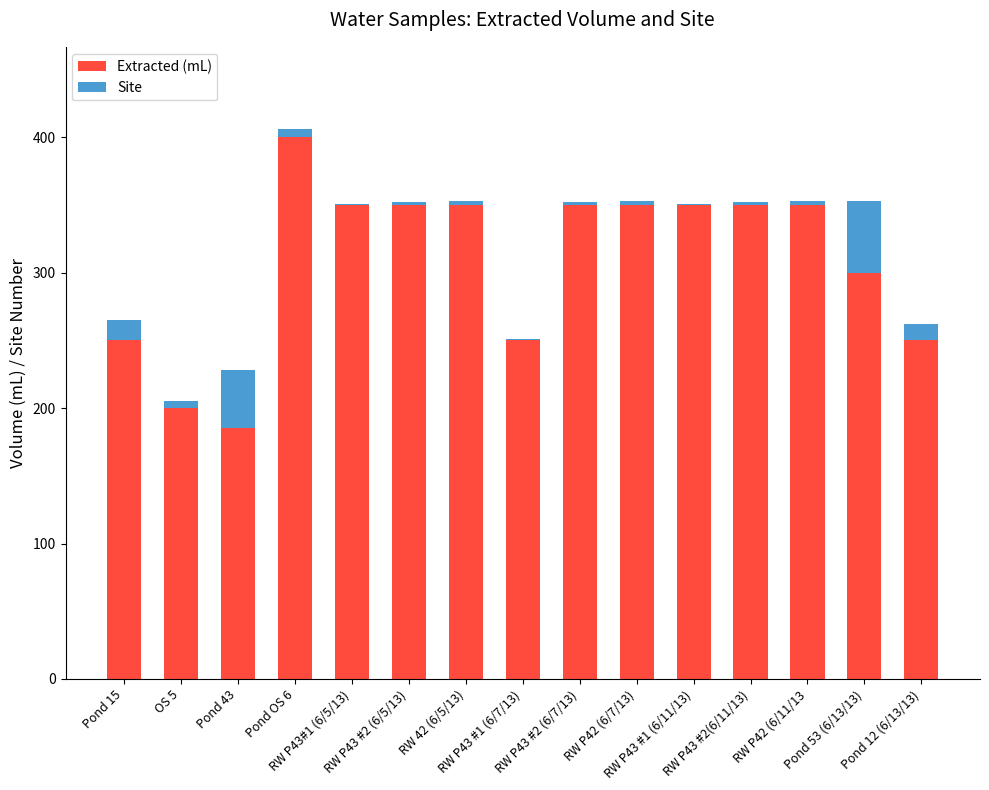

How many distinct data groups are displayed?

2